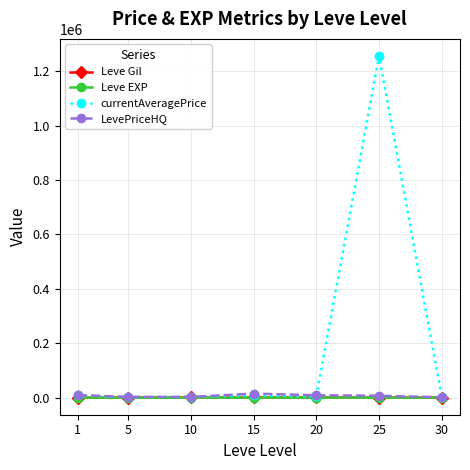

At which category is the sum across all series the highest?

25